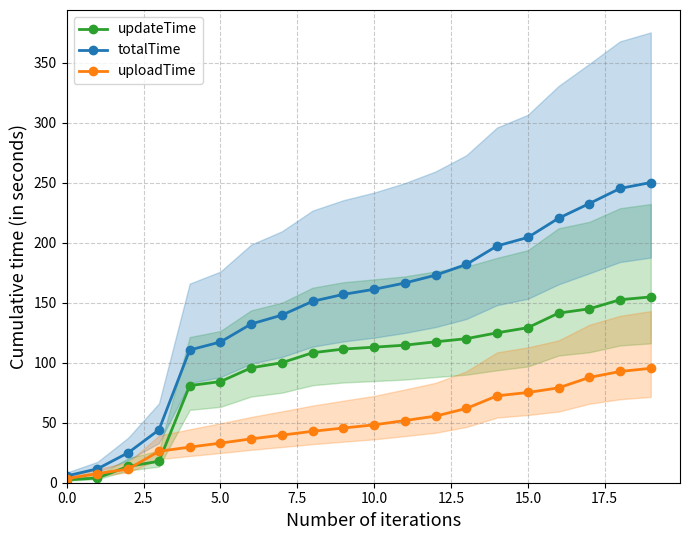

What is the value of the uploadTime point at the 12th from the left?

51.8